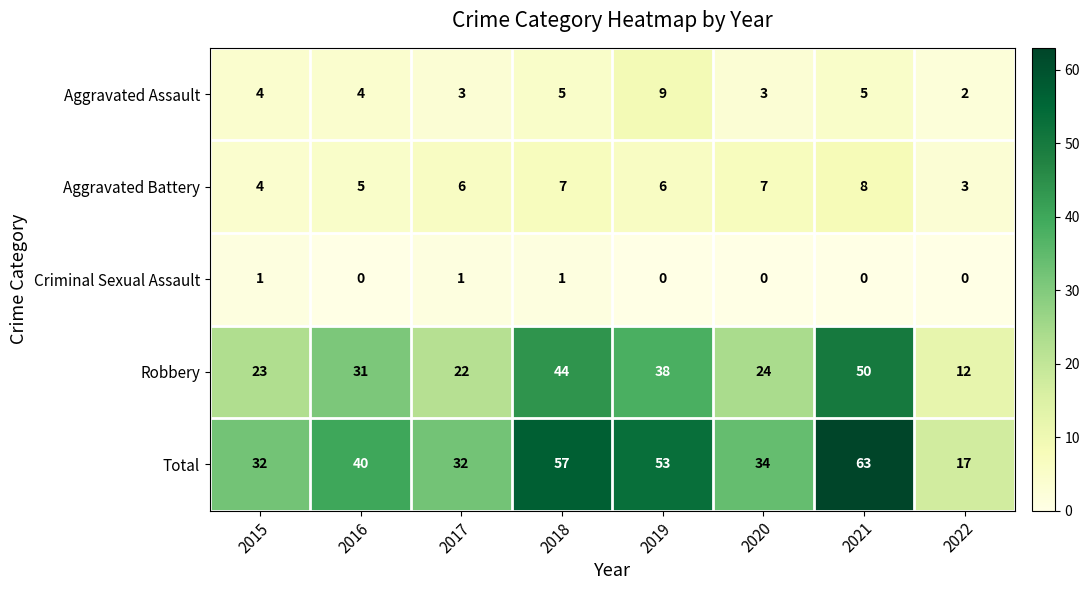

Which series has the widest spread of values?

Total